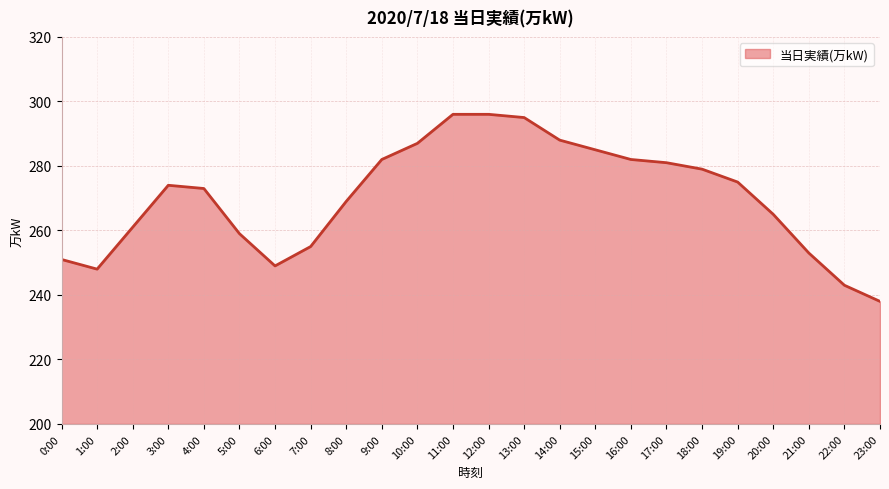

What position from the right is 15:00?

9